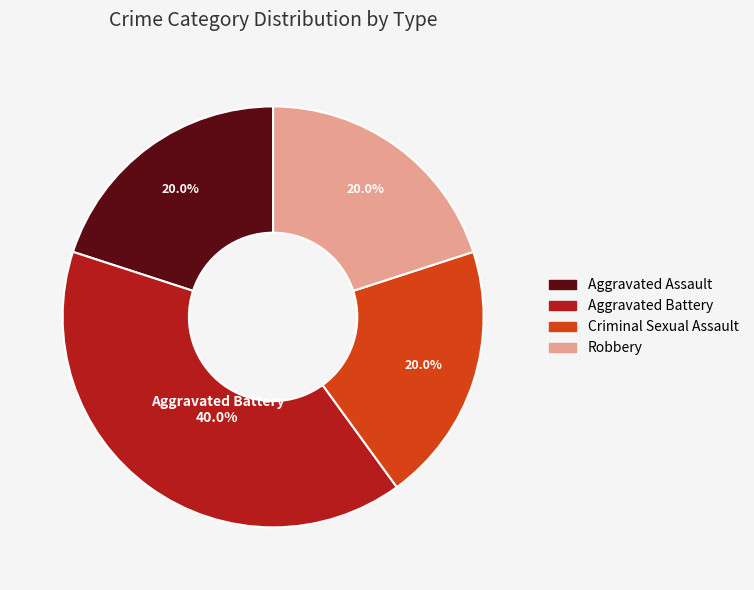

The Aggravated Assault slice represents 20% of the pie. True or false?

True